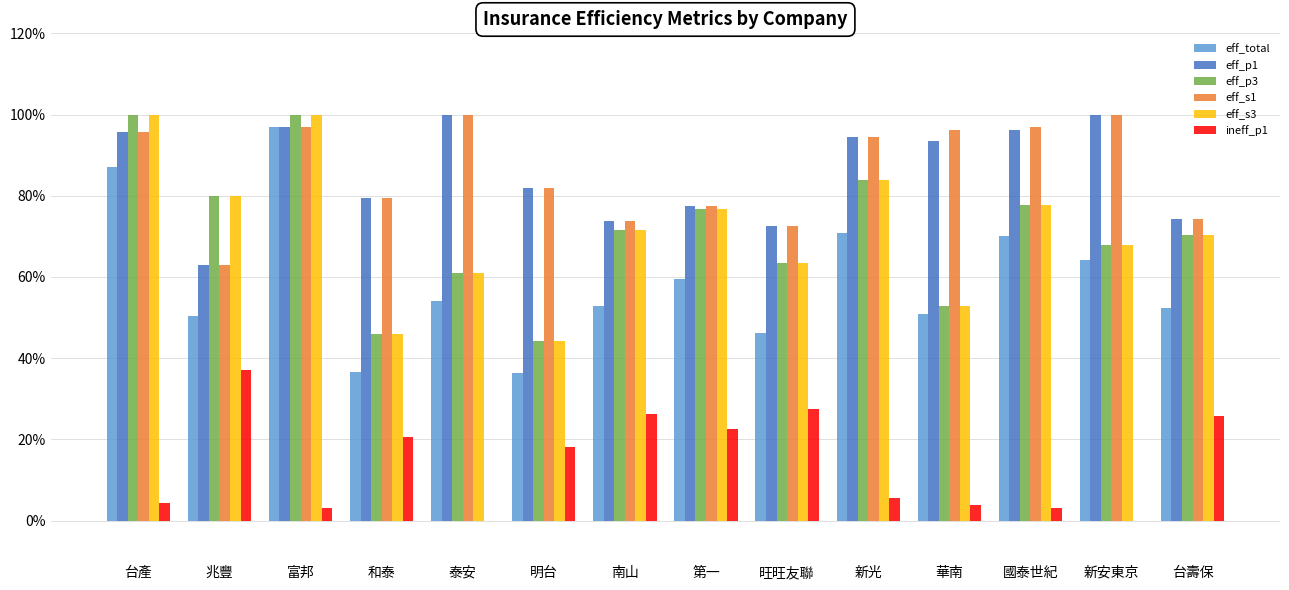

Which label corresponds to the smallest value in the chart?

泰安